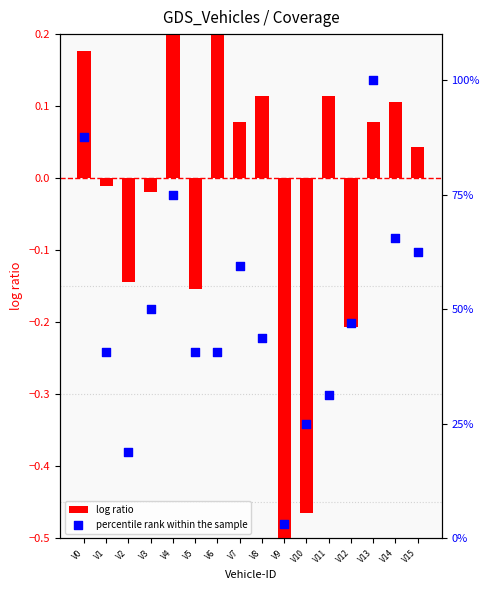

Which series contains the lowest Y value?

log ratio